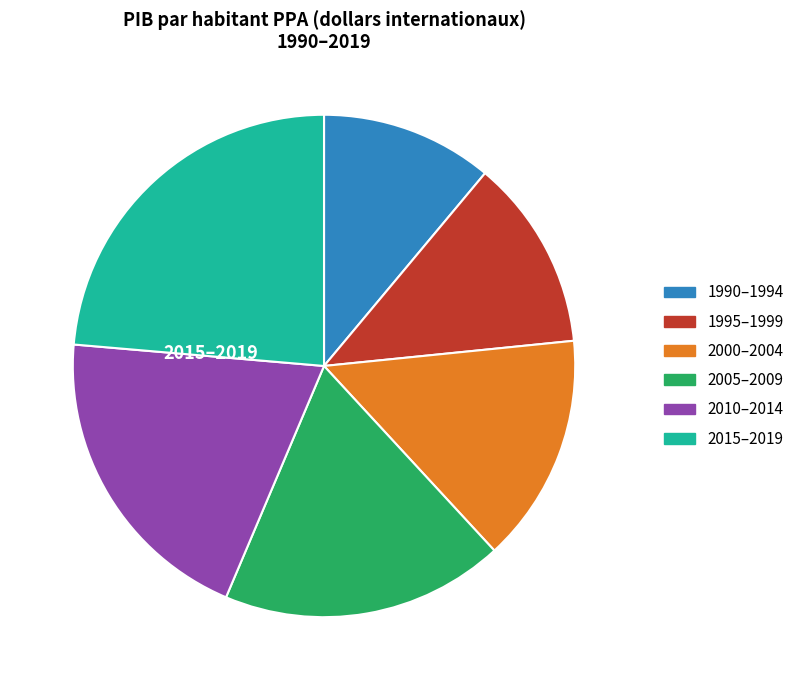

Is there a majority slice in this chart?

No